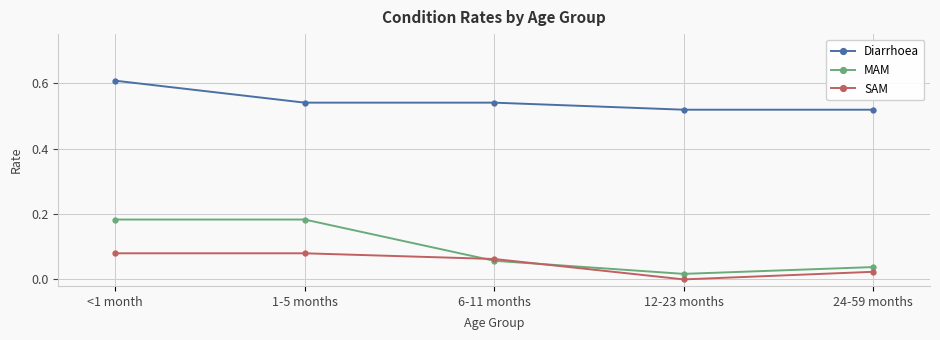

True or false: SAM and Diarrhoea intersect in this chart.

False